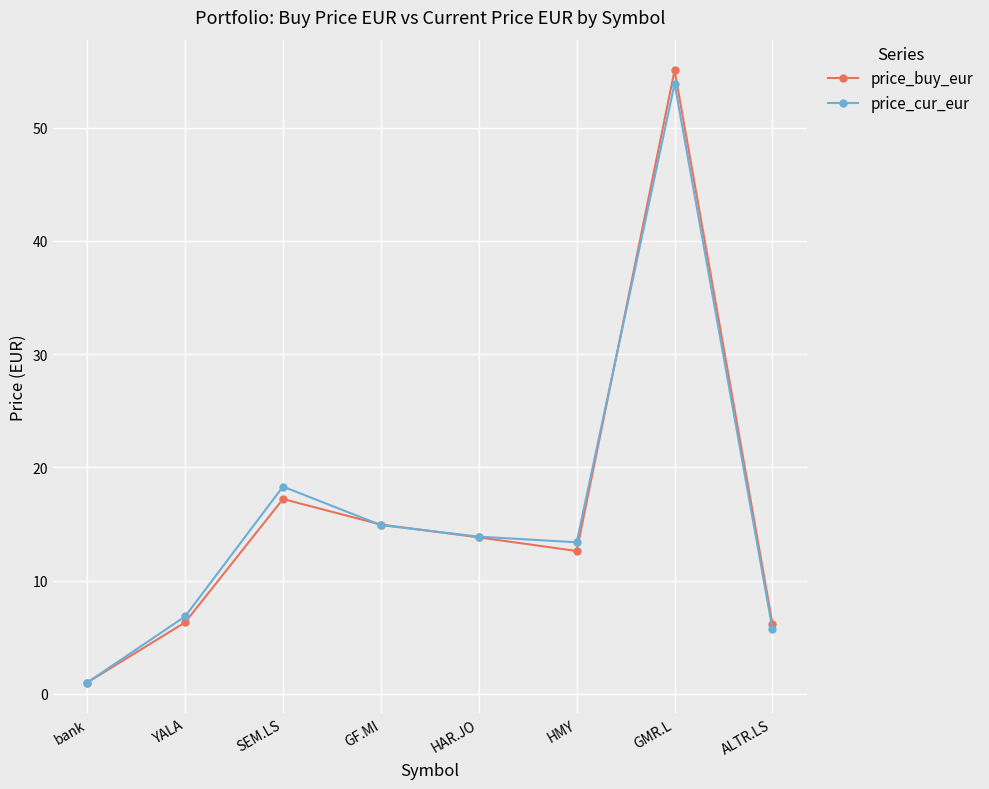

Rank the categories by price_cur_eur value from highest to lowest.

GMR.L, SEM.LS, GF.MI, HAR.JO, HMY, YALA, ALTR.LS, bank